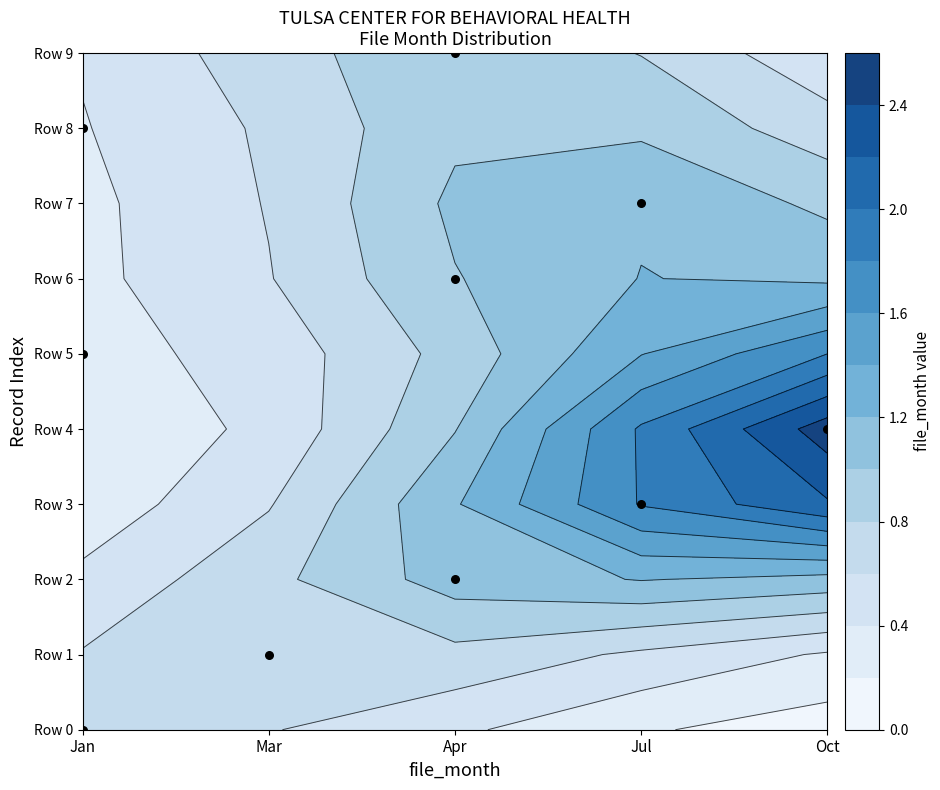

Between Jan and Apr, which is larger?

Apr